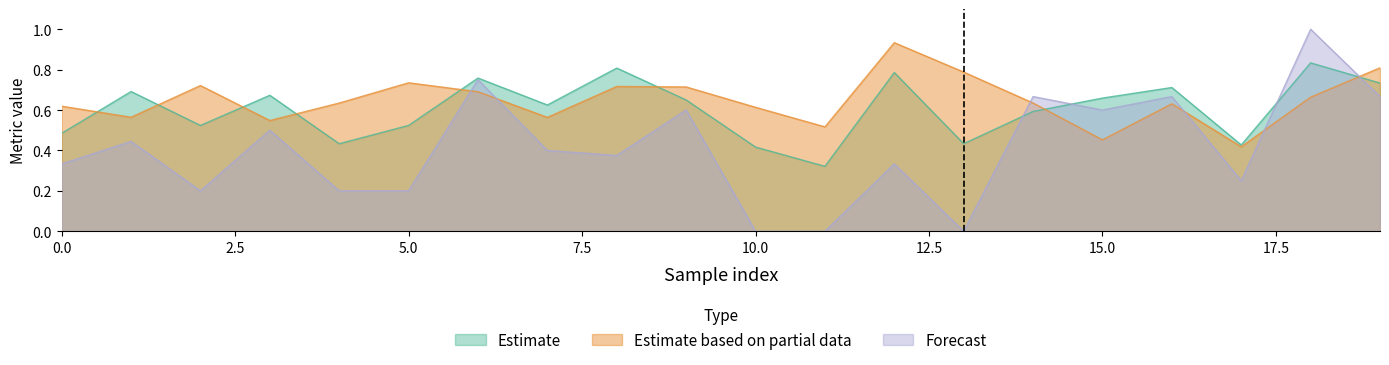

How many lines are shown in the chart?

3